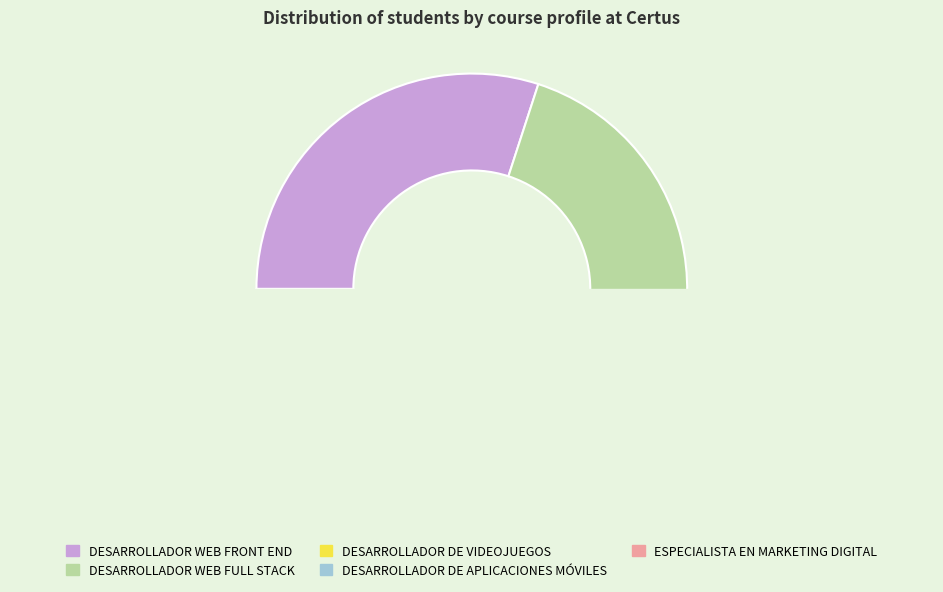

Does DESARROLLADOR WEB FULL STACK account for over 50% of the chart?

No